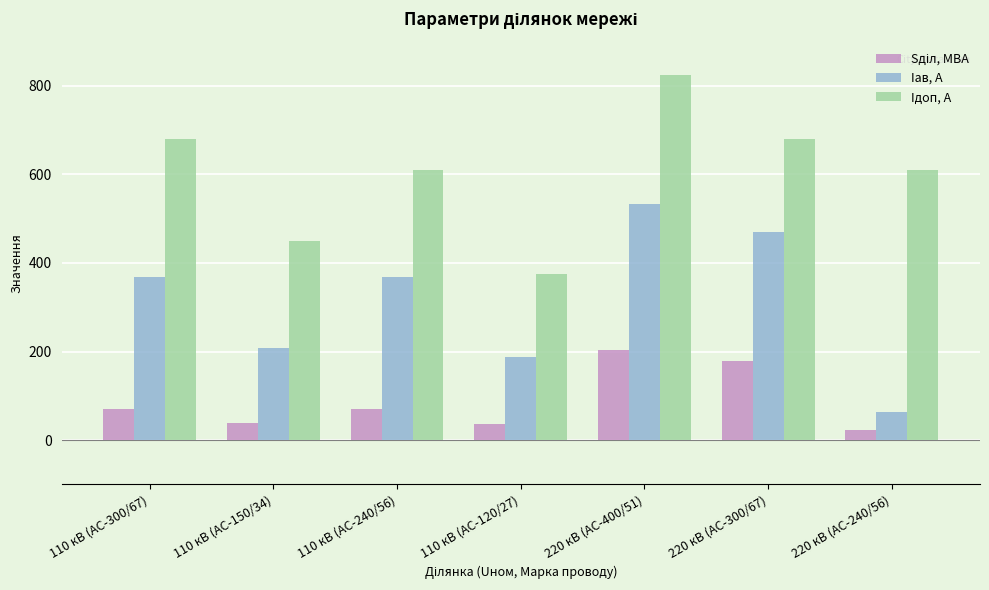

What is the average value of the Iдоп, А series?

604.3